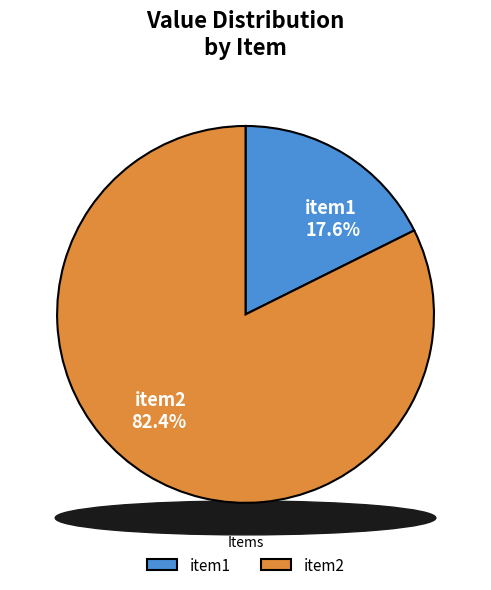

Which slice is the largest?

item2